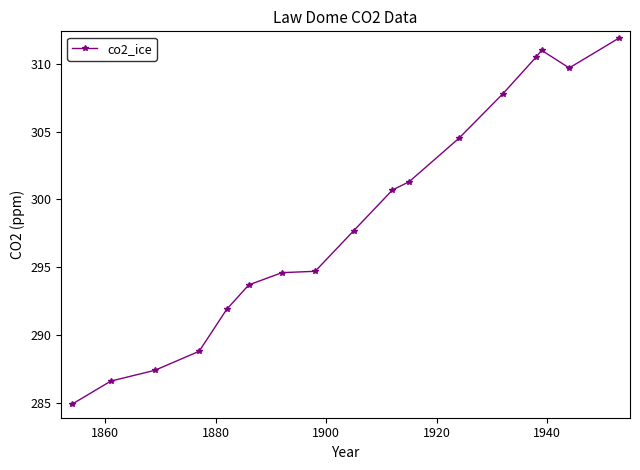

What is the value of the 9th point from the left?

297.7